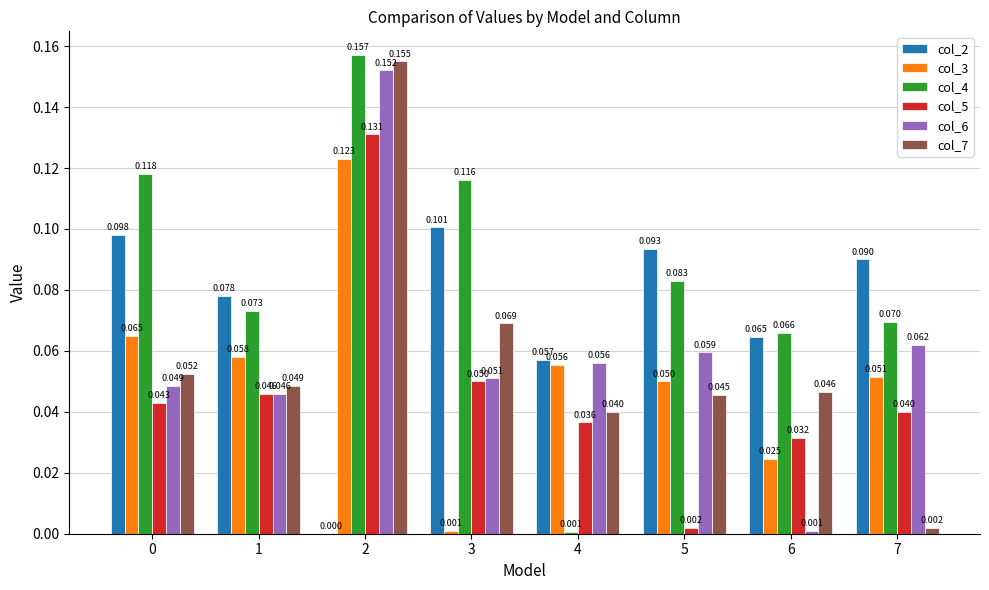

At which category is the sum across all series the highest?

2